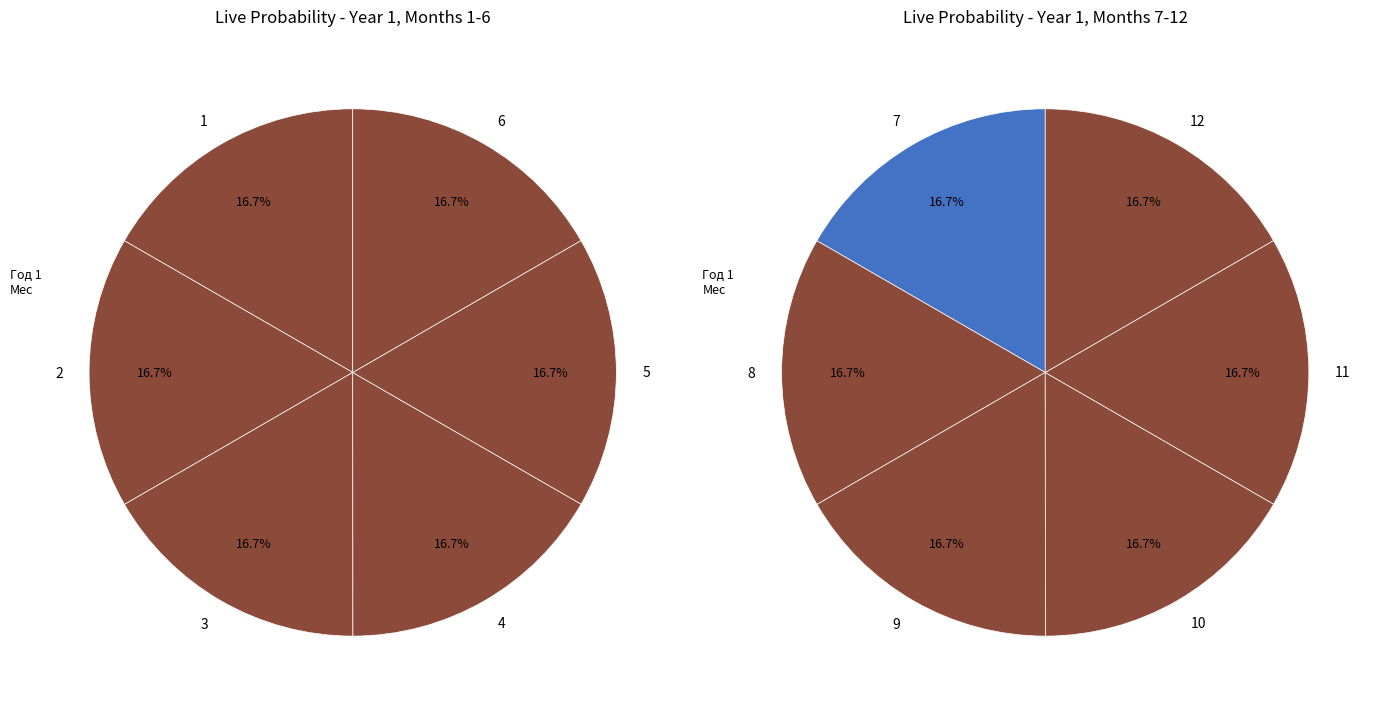

True or false: 7 accounts for 8% of the total.

True